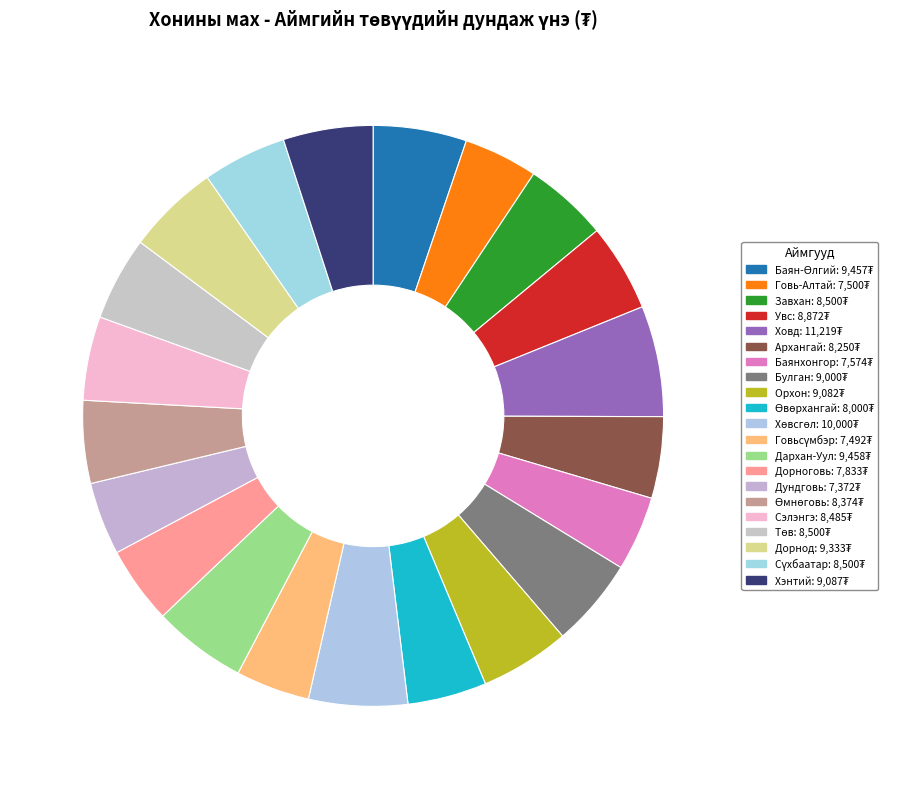

Does any single category account for the majority?

No